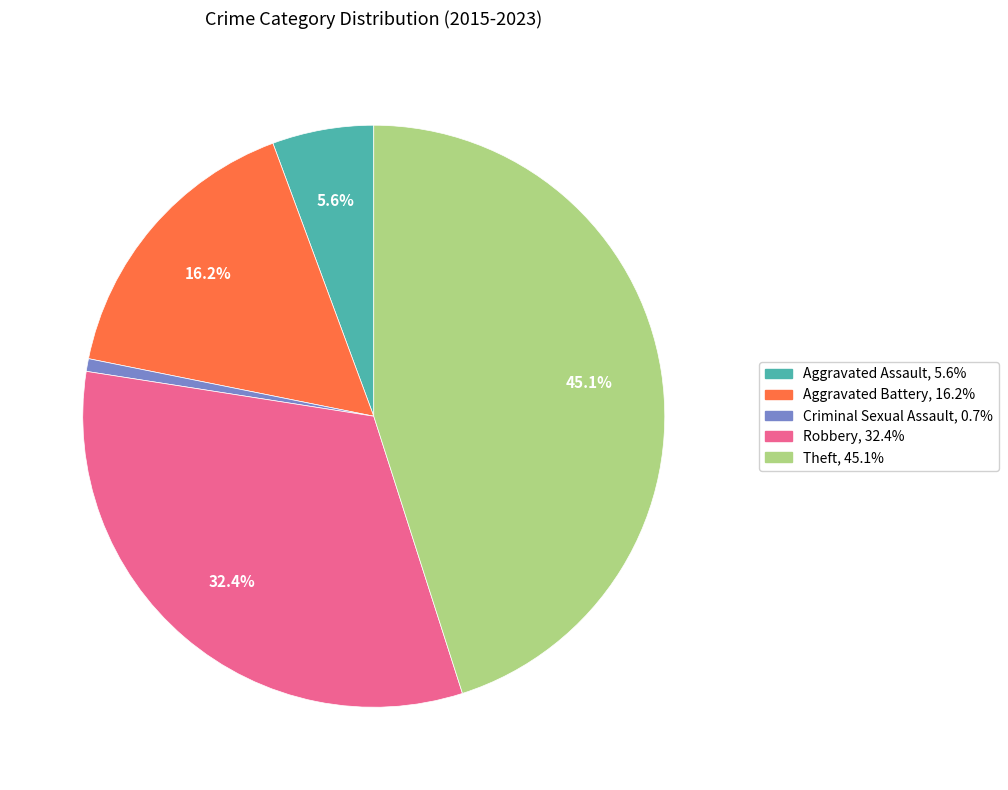

How many segments does this pie chart have?

5